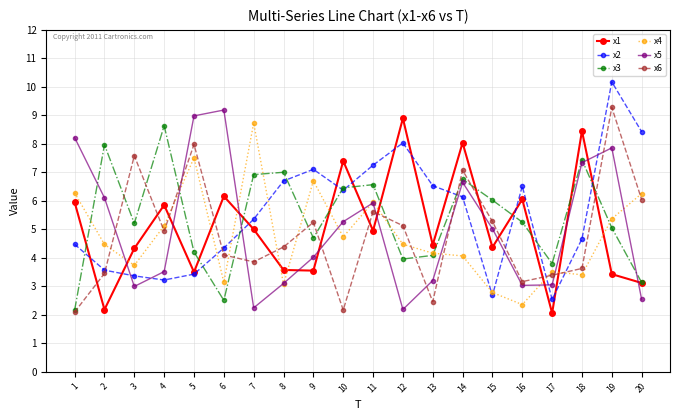

What is the spread (max minus min) of values at 7?

6.5